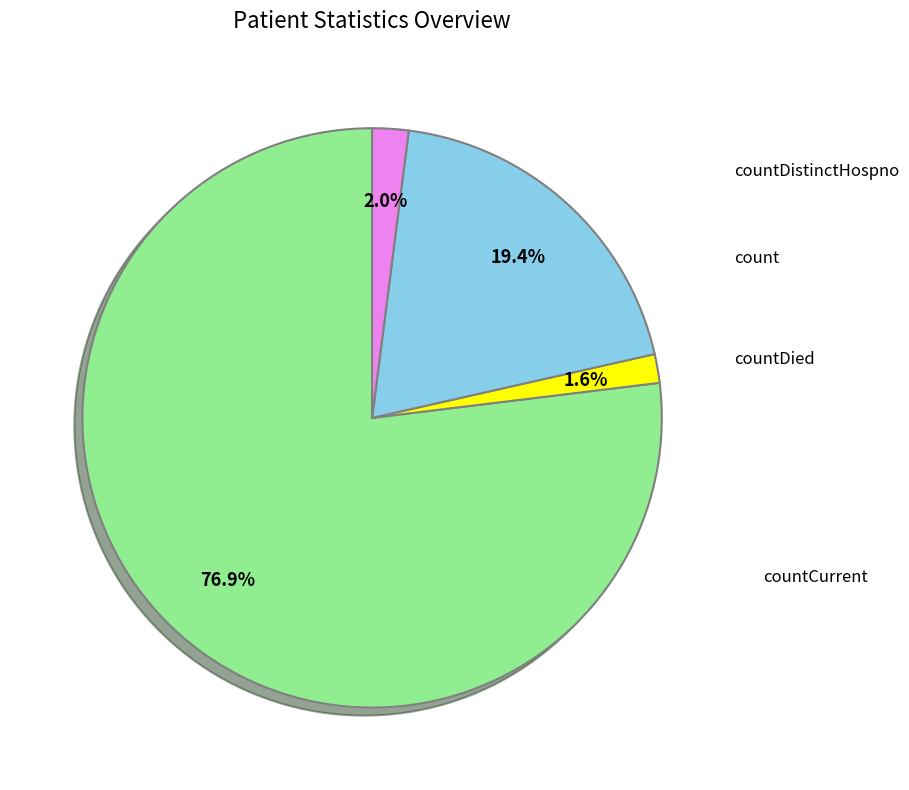

Is there any slice that represents more than half of the pie?

Yes